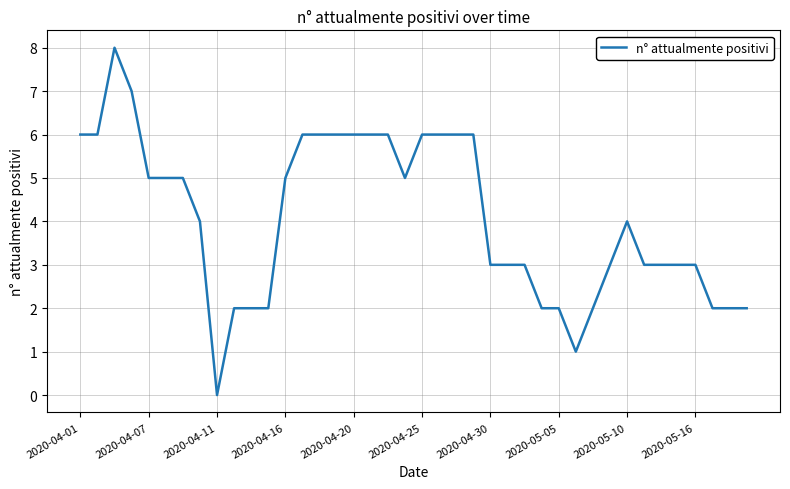

What is the maximum value shown in the chart?

8